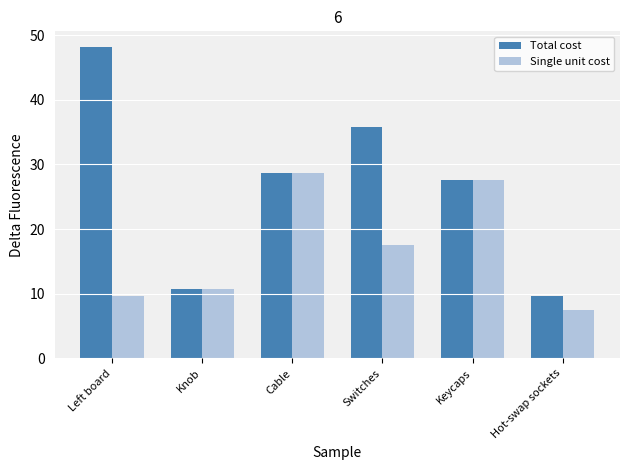

What is the minimum value shown in the chart?

7.4